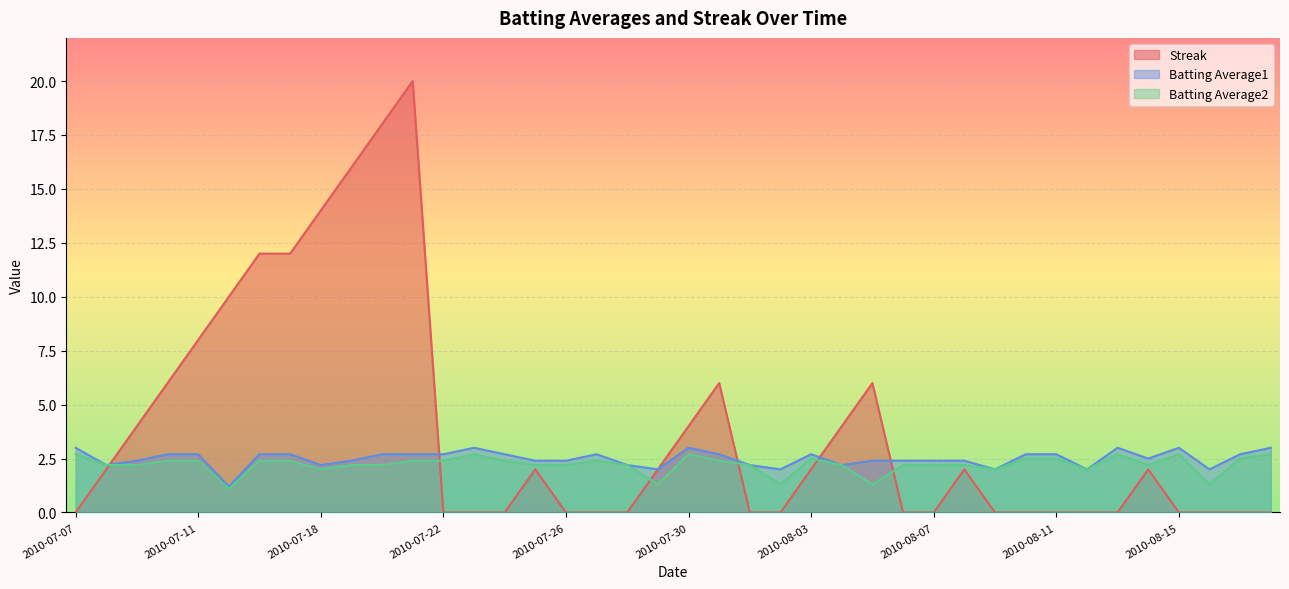

What position from the left is 2010-07-30?

21